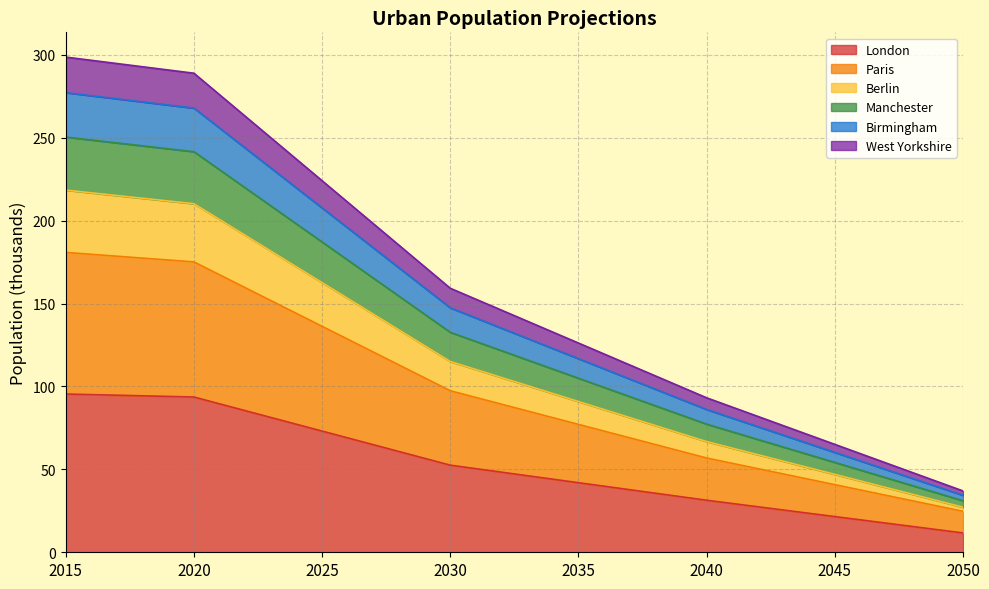

The value of Manchester at 2020 is 137.5. True or false?

False